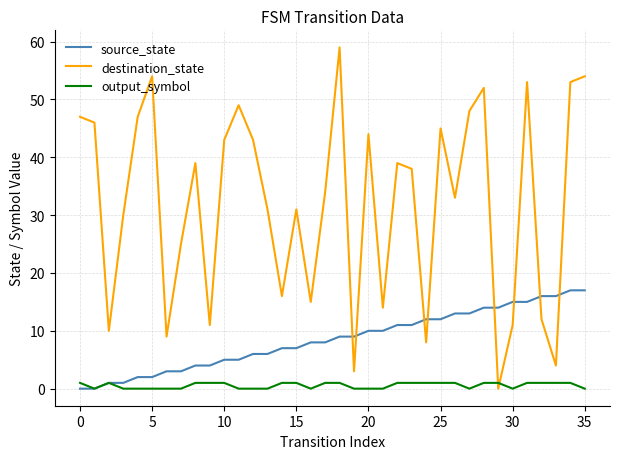

After their last crossing, which series has the higher values: destination_state or output_symbol?

destination_state